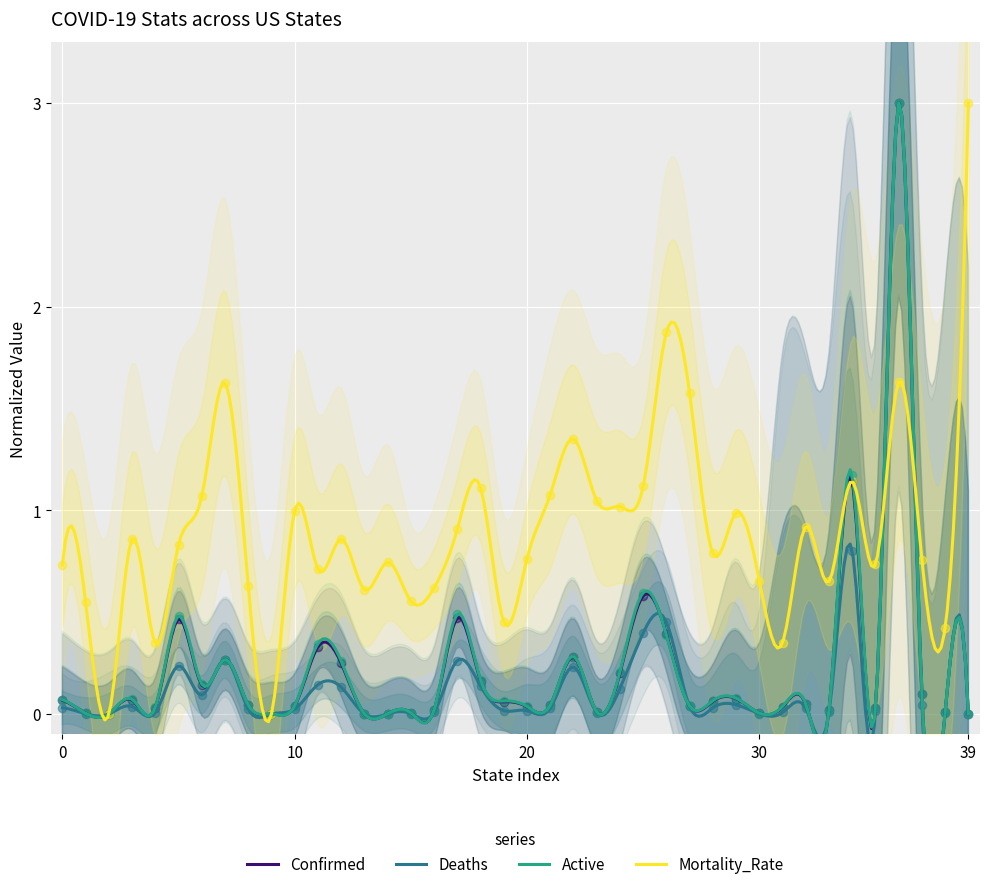

Which series has the largest total across all categories?

Mortality_Rate